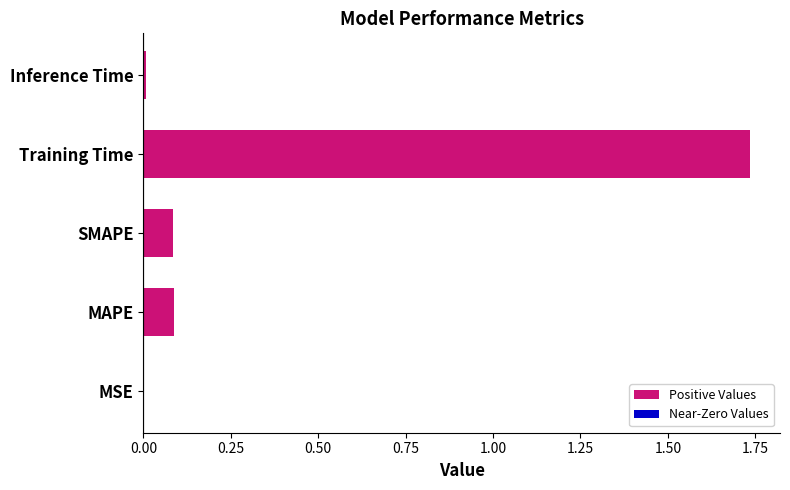

The value at Training Time is 3.1. True or false?

False